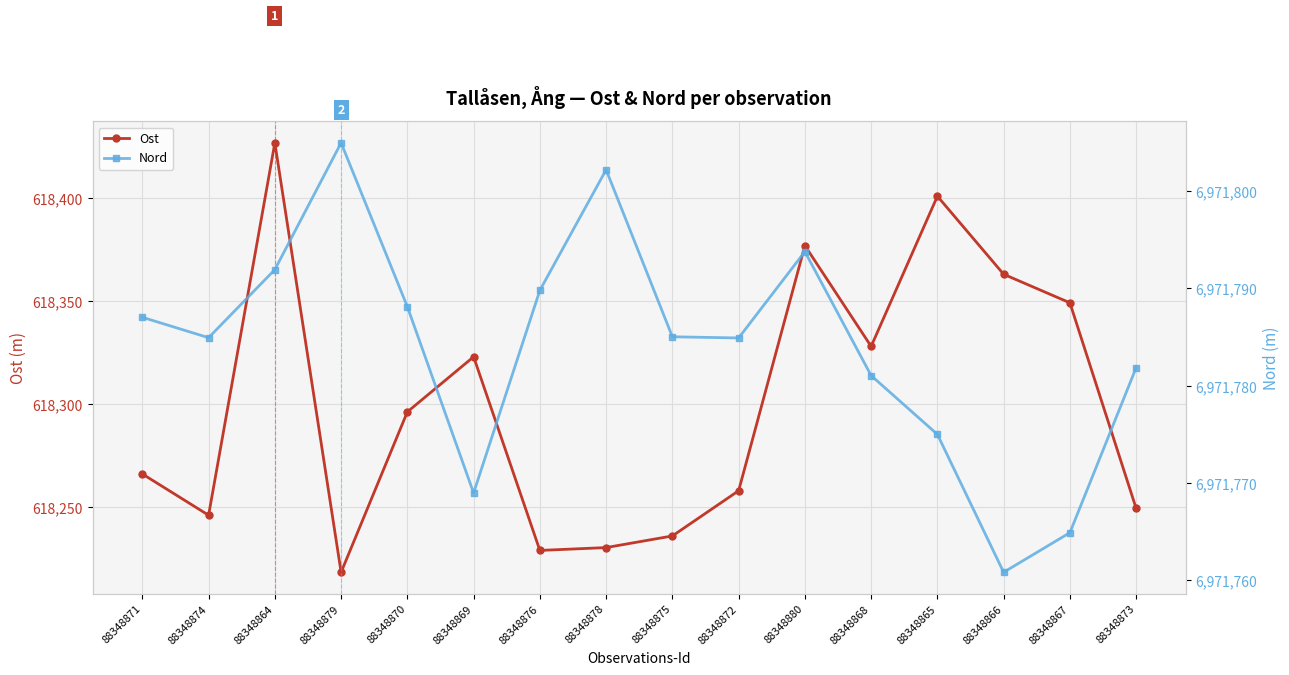

How many data points does each series have?

16